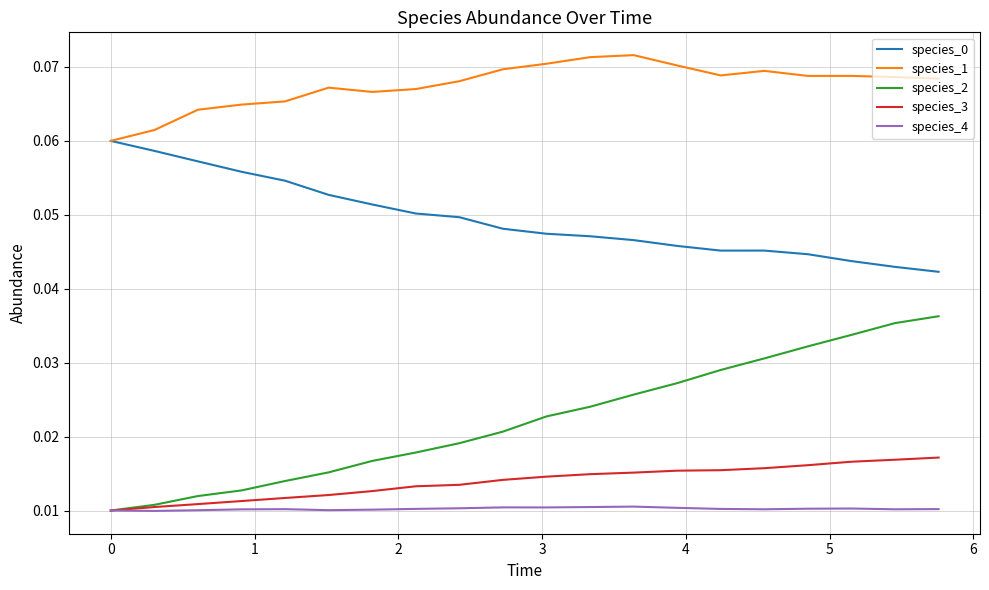

True or false: species_1 and species_4 cross at least once.

False